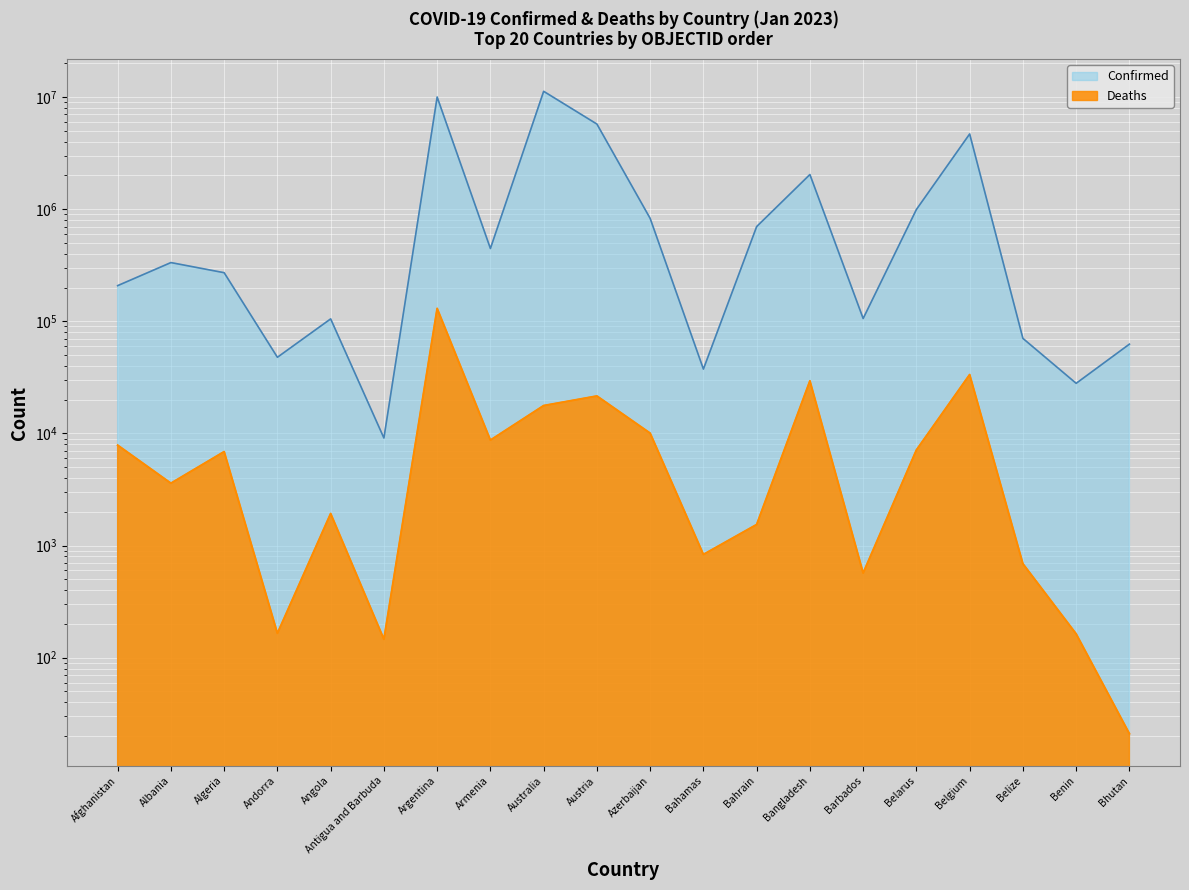

Where does the Deaths series first go above 6881?

Afghanistan